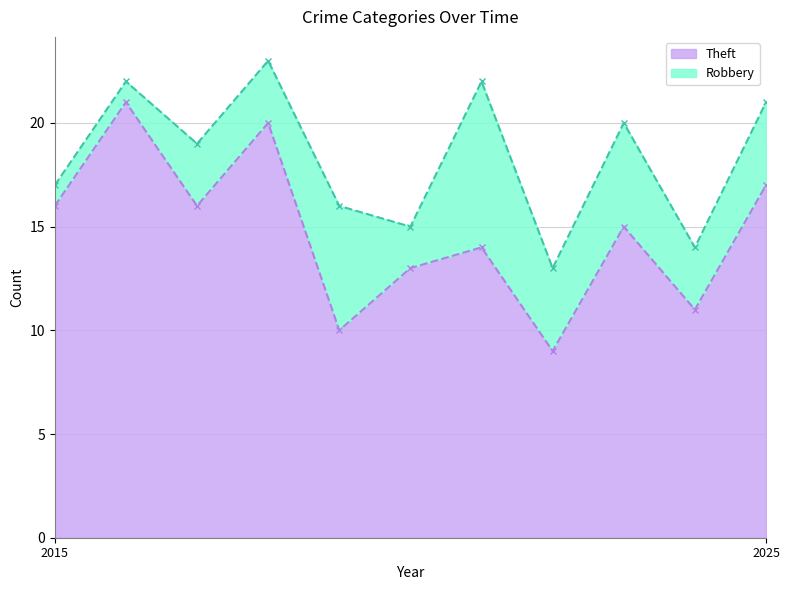

What is the greatest value displayed?

21